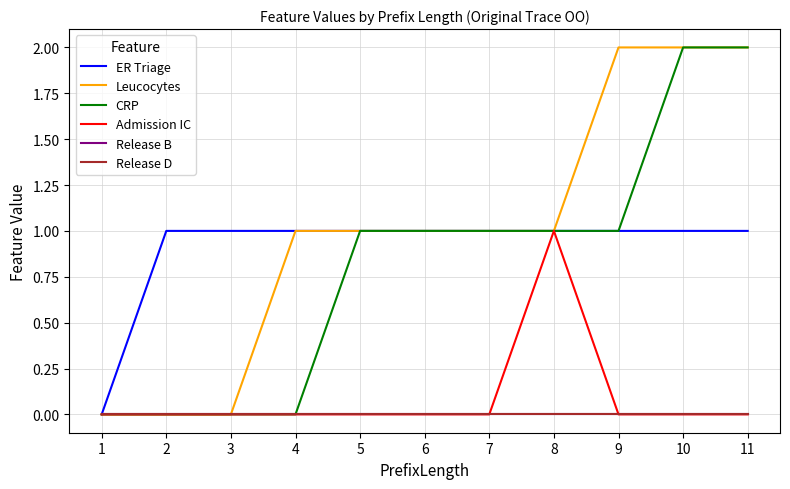

Which series changed the most between 1 and 7?

ER Triage